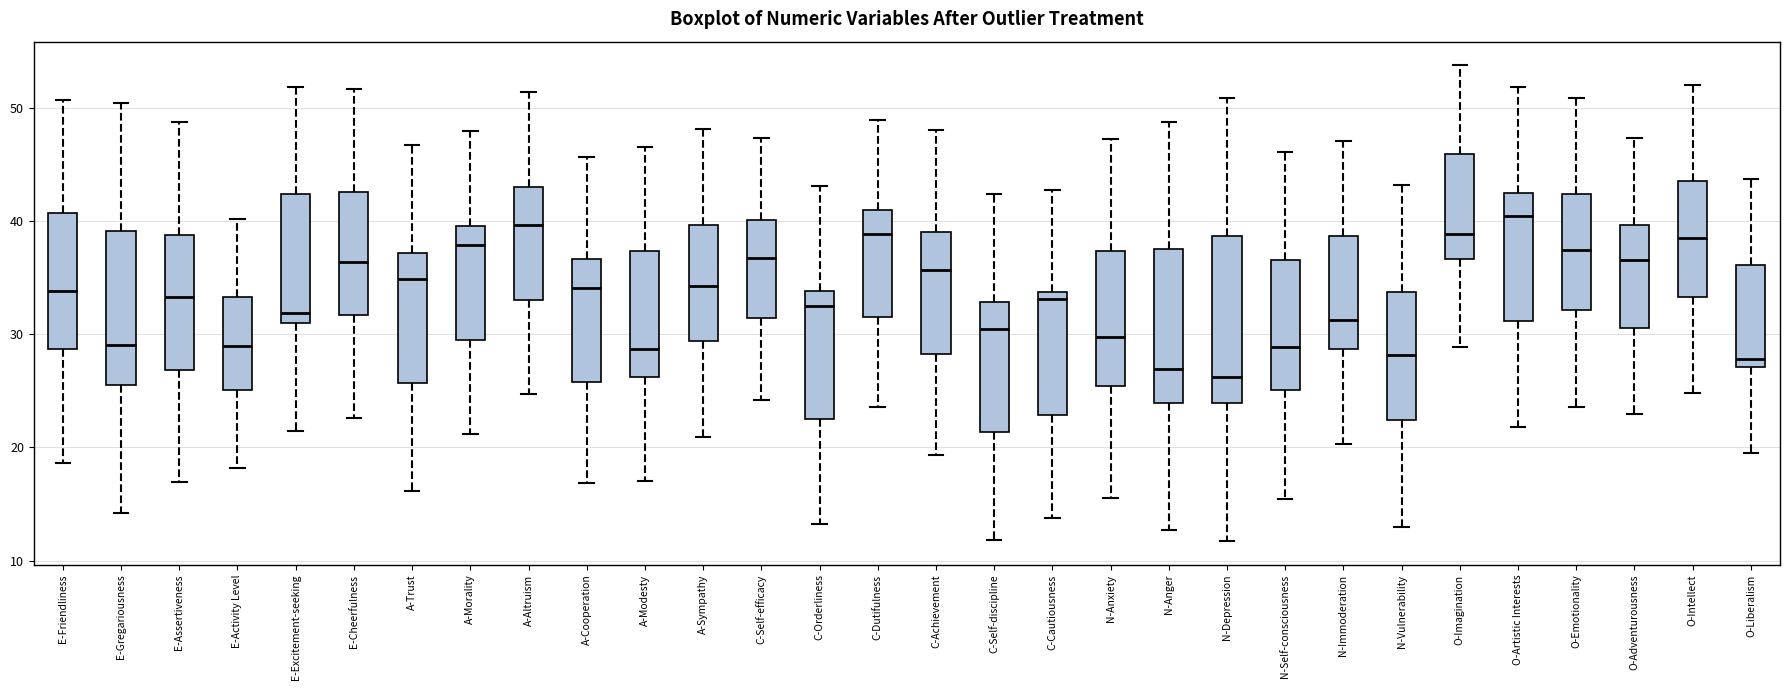

Reading left to right, read every box against the y-axis: the position of its median line, the range the box covers, and the ends of its whiskers. The values are not printed on the chart, so give them approximately, as read against the axis.

E-Friendliness: median 34, box 29 to 41, whiskers 19 to 51
E-Gregariousness: median 29, box 26 to 39, whiskers 14 to 50
E-Assertiveness: median 33, box 27 to 39, whiskers 17 to 49
E-Activity Level: median 29, box 25 to 33, whiskers 18 to 40
E-Excitement-seeking: median 32, box 31 to 42, whiskers 21 to 52
E-Cheerfulness: median 36, box 32 to 43, whiskers 23 to 52
A-Trust: median 35, box 26 to 37, whiskers 16 to 47
A-Morality: median 38, box 30 to 40, whiskers 21 to 48
A-Altruism: median 40, box 33 to 43, whiskers 25 to 51
A-Cooperation: median 34, box 26 to 37, whiskers 17 to 46
A-Modesty: median 29, box 26 to 37, whiskers 17 to 47
A-Sympathy: median 34, box 29 to 40, whiskers 21 to 48
C-Self-efficacy: median 37, box 31 to 40, whiskers 24 to 47
C-Orderliness: median 32, box 23 to 34, whiskers 13 to 43
C-Dutifulness: median 39, box 32 to 41, whiskers 24 to 49
C-Achievement: median 36, box 28 to 39, whiskers 19 to 48
C-Self-discipline: median 30, box 21 to 33, whiskers 12 to 42
C-Cautiousness: median 33, box 23 to 34, whiskers 14 to 43
N-Anxiety: median 30, box 25 to 37, whiskers 16 to 47
N-Anger: median 27, box 24 to 37, whiskers 13 to 49
N-Depression: median 26, box 24 to 39, whiskers 12 to 51
N-Self-consciousness: median 29, box 25 to 37, whiskers 15 to 46
N-Immoderation: median 31, box 29 to 39, whiskers 20 to 47
N-Vulnerability: median 28, box 22 to 34, whiskers 13 to 43
O-Imagination: median 39, box 37 to 46, whiskers 29 to 54
O-Artistic Interests: median 40, box 31 to 42, whiskers 22 to 52
O-Emotionality: median 37, box 32 to 42, whiskers 24 to 51
O-Adventurousness: median 37, box 31 to 40, whiskers 23 to 47
O-Intellect: median 39, box 33 to 43, whiskers 25 to 52
O-Liberalism: median 28, box 27 to 36, whiskers 20 to 44